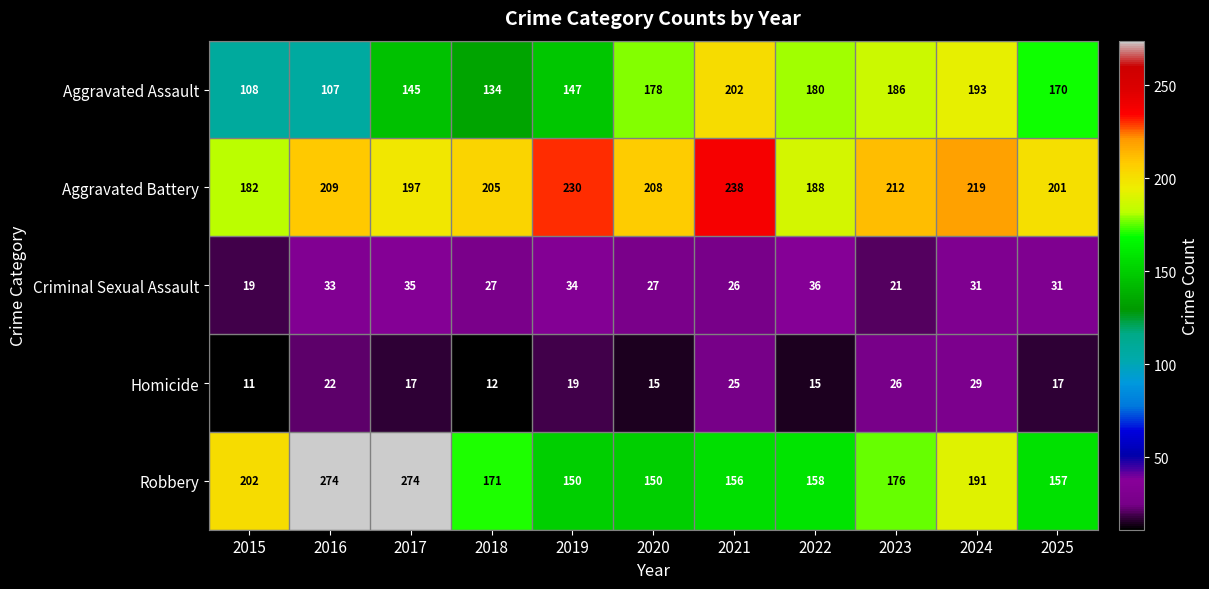

What is the greatest value displayed?

274